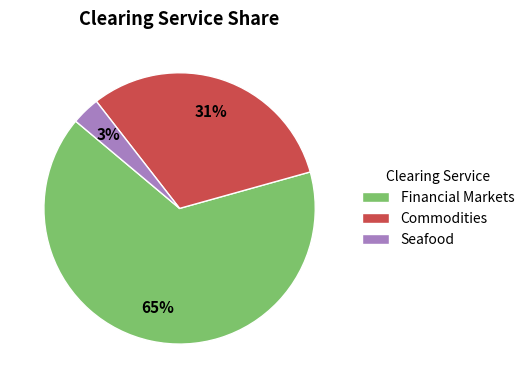

To the nearest percent, what percentage of the pie is Seafood?

3%